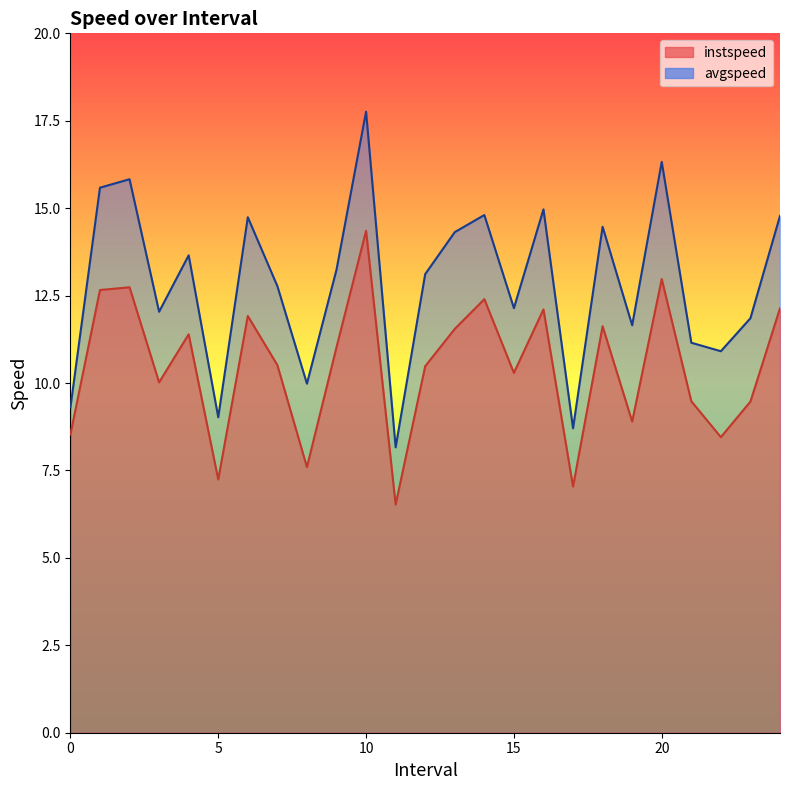

True or false: avgspeed has a value of 7.2 at 9.0.

False